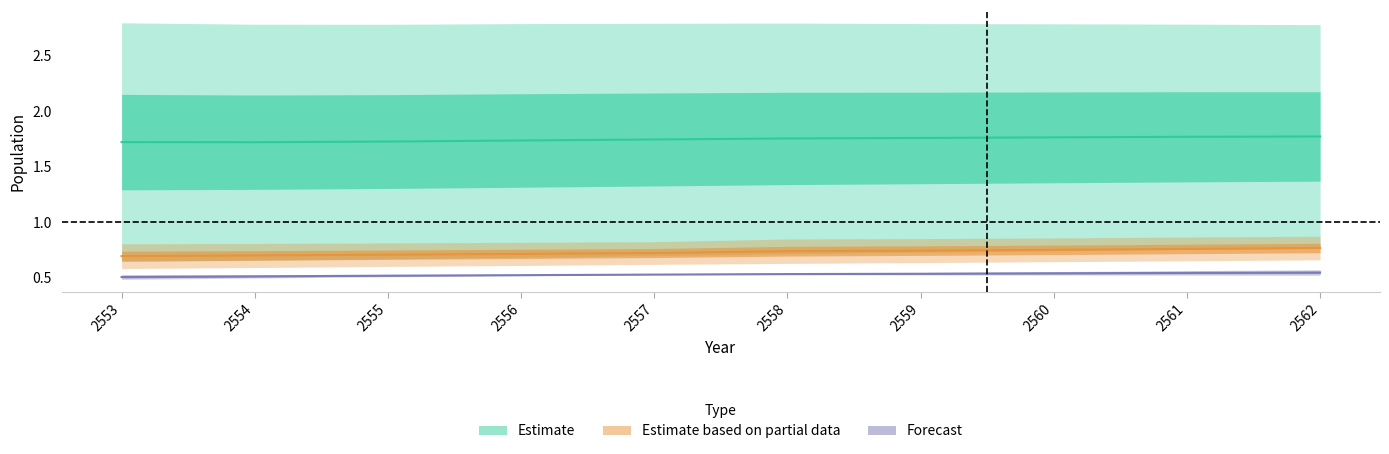

How many categories are shown in the chart?

10